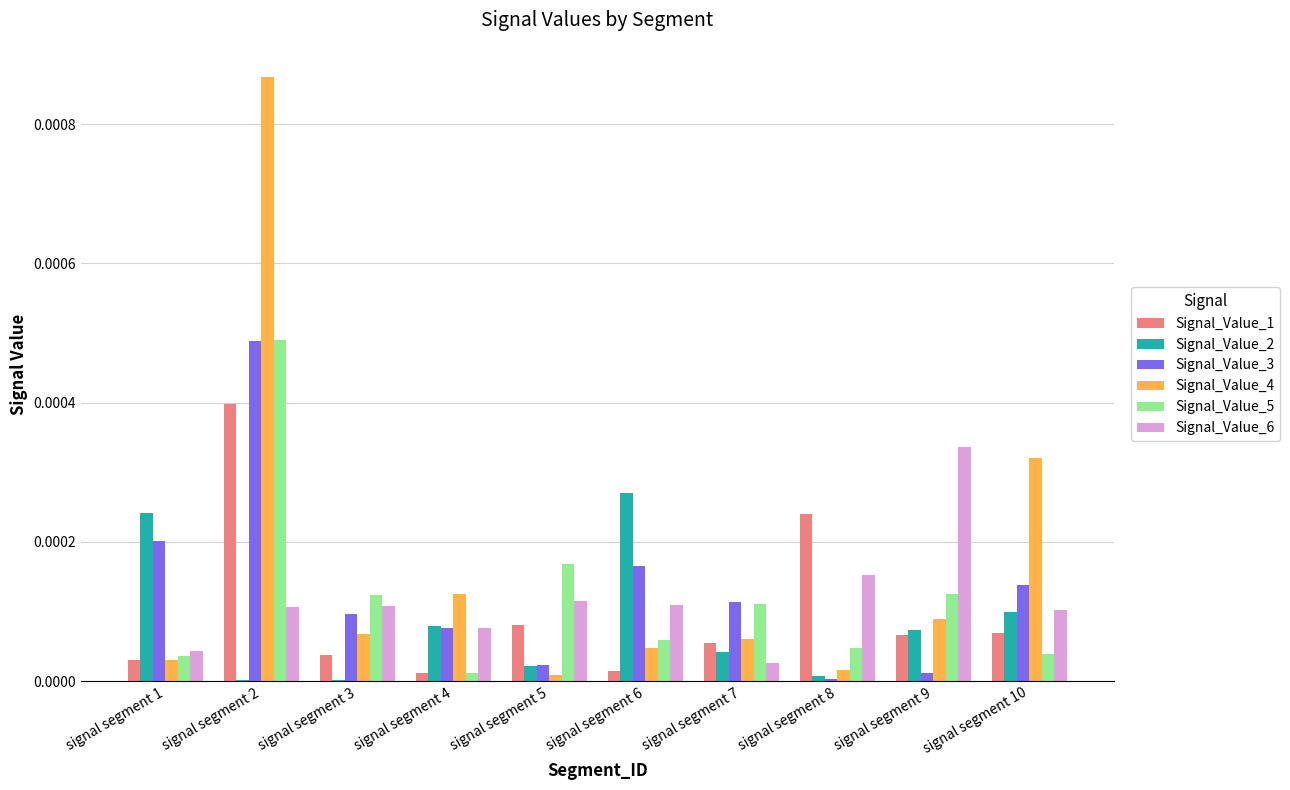

Which label corresponds to the largest value in the chart?

signal segment 2